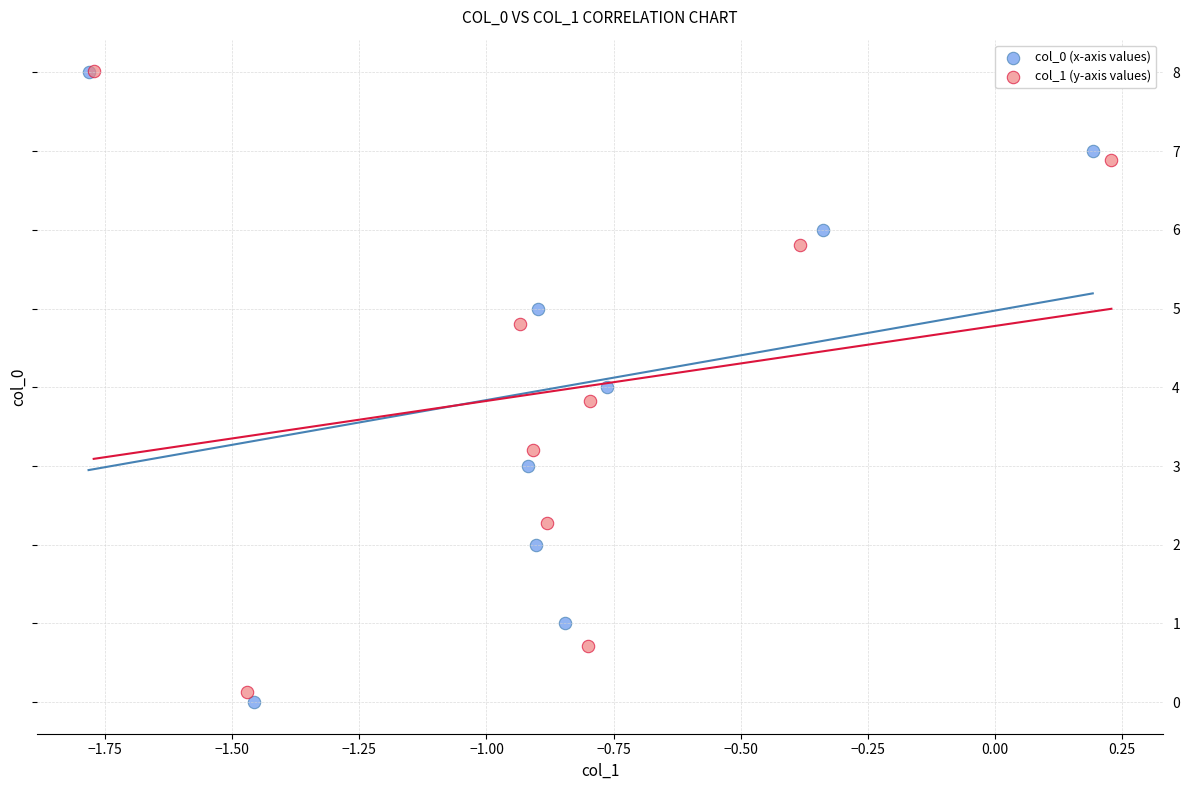

Which series has the widest spread of Y values?

col_0 (x-axis values)